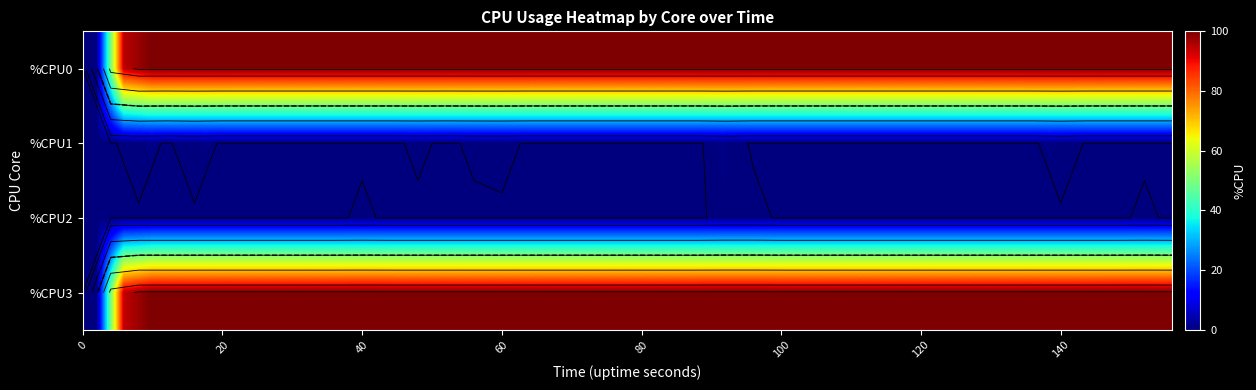

How many categories are shown in the chart?

40